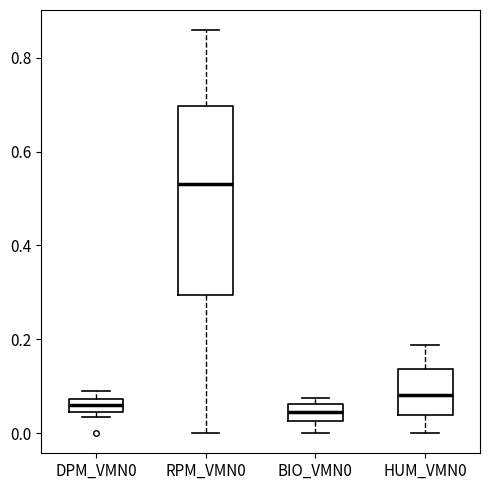

Where is the upper edge of the box for BIO_VMN0 on the y-axis? The values are not printed on the chart, so give them approximately, as read against the axis.

0.06